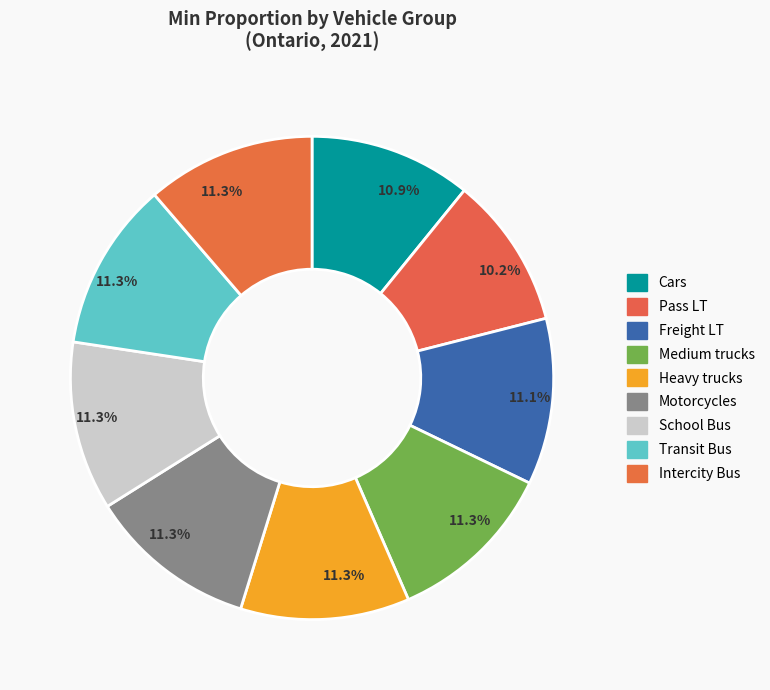

Does any single category account for the majority?

No